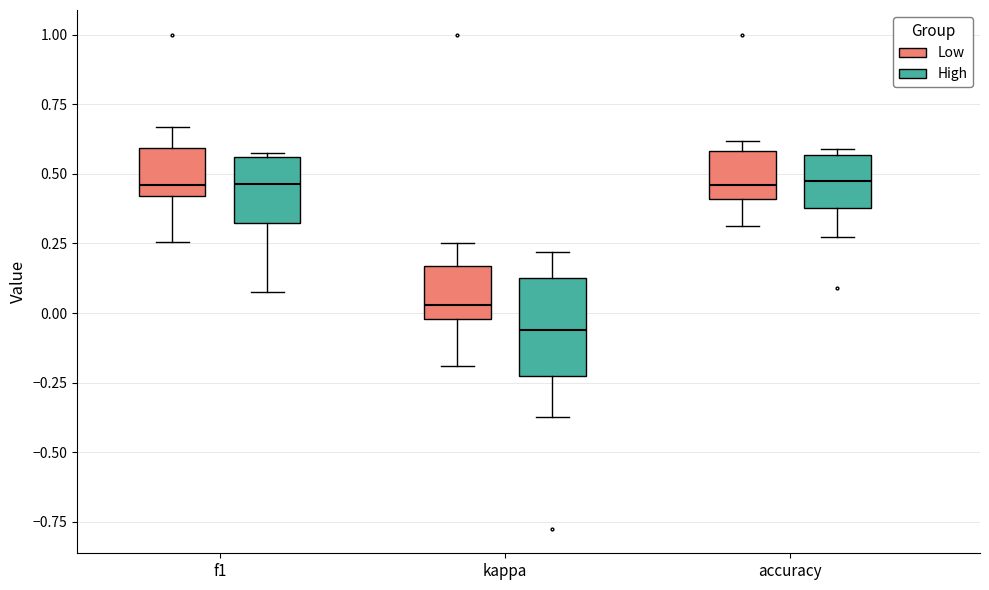

Which box is the tallest, from its lower edge to its upper edge?

kappa (High)